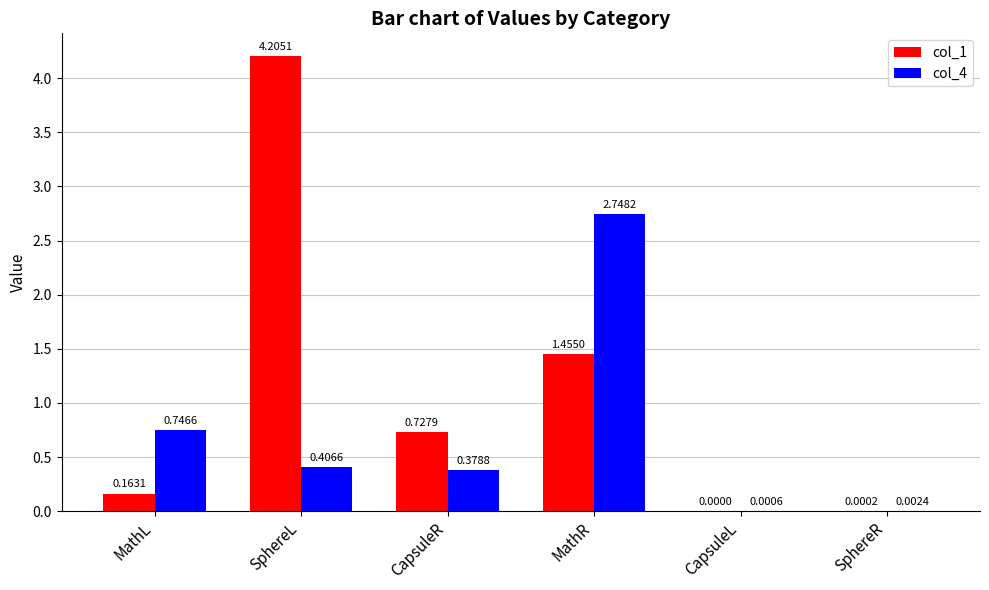

Is the value of col_1 at MathR greater than the value of col_4 at MathR?

No